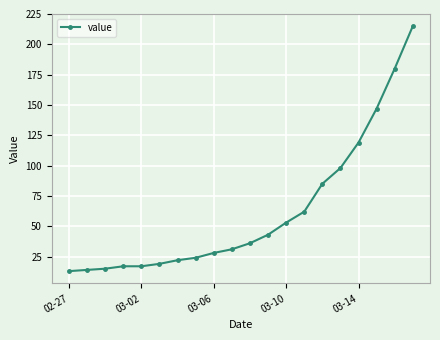

What is the smallest value displayed?

13